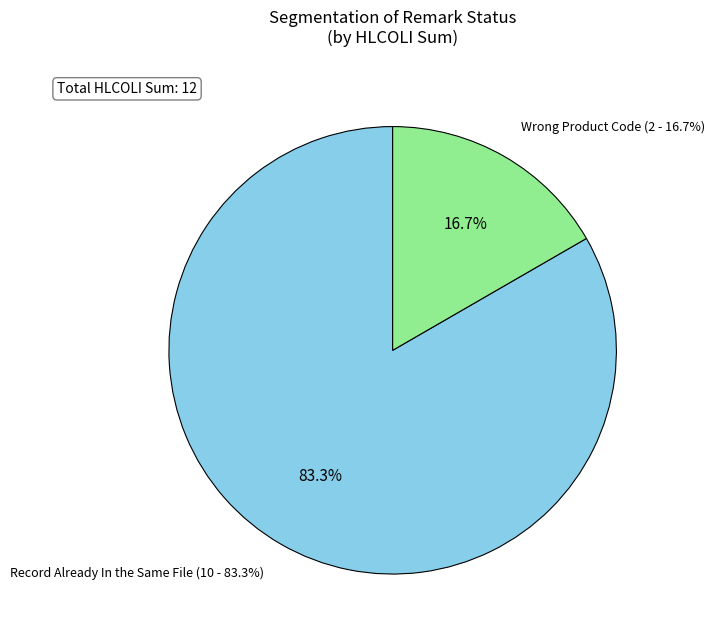

To the nearest percent, what is the average slice percentage?

50%